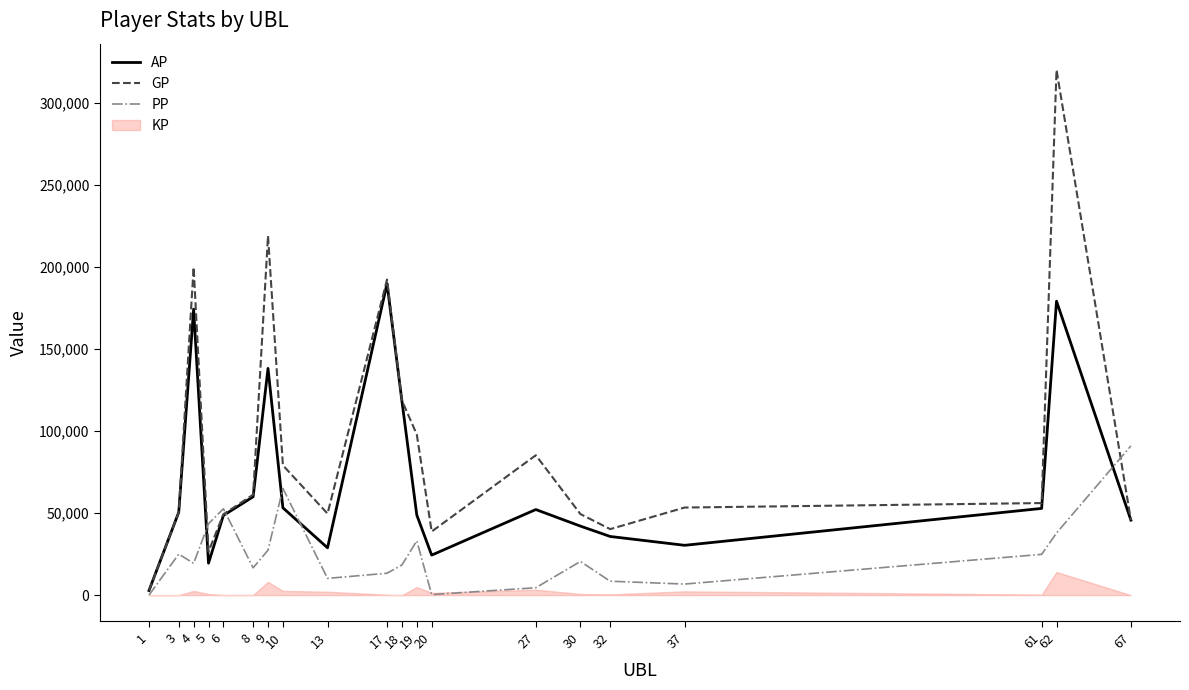

Which series has the largest total across all categories?

GP